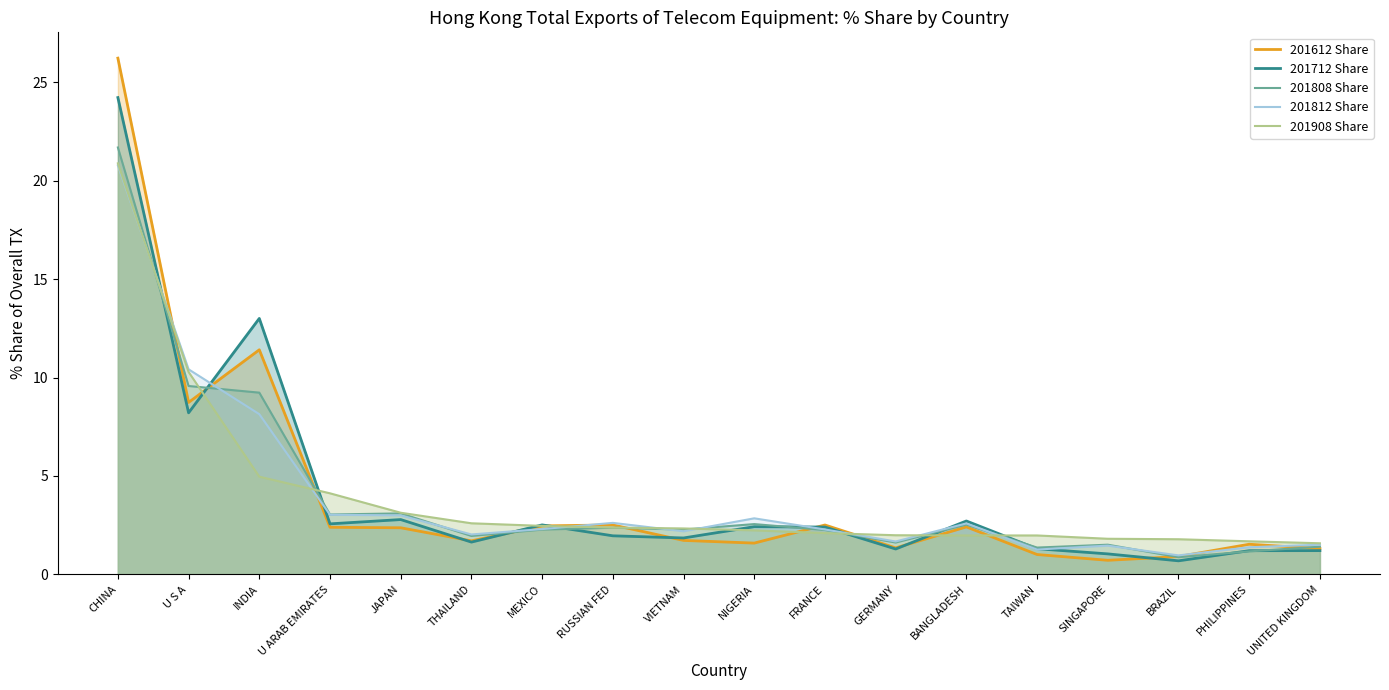

Reading right to left, list all the values displayed in this chart.

201612 Share: UNITED KINGDOM=1.3	PHILIPPINES=1.5	BRAZIL=0.9	SINGAPORE=0.7	TAIWAN=1.0	BANGLADESH=2.4	GERMANY=1.3	FRANCE=2.5	NIGERIA=1.6	VIETNAM=1.7	RUSSIAN FED=2.5	MEXICO=2.5	THAILAND=1.7	JAPAN=2.4	U ARAB EMIRATES=2.4	INDIA=11.4	U S A=8.7	CHINA=26.2
201712 Share: UNITED KINGDOM=1.2	PHILIPPINES=1.2	BRAZIL=0.7	SINGAPORE=1.0	TAIWAN=1.3	BANGLADESH=2.7	GERMANY=1.3	FRANCE=2.4	NIGERIA=2.4	VIETNAM=1.9	RUSSIAN FED=2.0	MEXICO=2.5	THAILAND=1.6	JAPAN=2.8	U ARAB EMIRATES=2.6	INDIA=13.0	U S A=8.2	CHINA=24.2
201808 Share: UNITED KINGDOM=1.4	PHILIPPINES=1.2	BRAZIL=0.9	SINGAPORE=1.5	TAIWAN=1.4	BANGLADESH=2.5	GERMANY=1.6	FRANCE=2.3	NIGERIA=2.6	VIETNAM=2.3	RUSSIAN FED=2.4	MEXICO=2.3	THAILAND=2.0	JAPAN=3.1	U ARAB EMIRATES=3.0	INDIA=9.2	U S A=9.6	CHINA=21.7
201812 Share: UNITED KINGDOM=1.5	PHILIPPINES=1.4	BRAZIL=1.0	SINGAPORE=1.5	TAIWAN=1.3	BANGLADESH=2.6	GERMANY=1.7	FRANCE=2.3	NIGERIA=2.9	VIETNAM=2.2	RUSSIAN FED=2.6	MEXICO=2.3	THAILAND=2.0	JAPAN=3.0	U ARAB EMIRATES=3.0	INDIA=8.1	U S A=10.4	CHINA=20.8
201908 Share: UNITED KINGDOM=1.6	PHILIPPINES=1.7	BRAZIL=1.8	SINGAPORE=1.8	TAIWAN=2.0	BANGLADESH=2.0	GERMANY=2.0	FRANCE=2.1	NIGERIA=2.2	VIETNAM=2.3	RUSSIAN FED=2.4	MEXICO=2.5	THAILAND=2.6	JAPAN=3.1	U ARAB EMIRATES=4.1	INDIA=5.0	U S A=10.3	CHINA=20.9